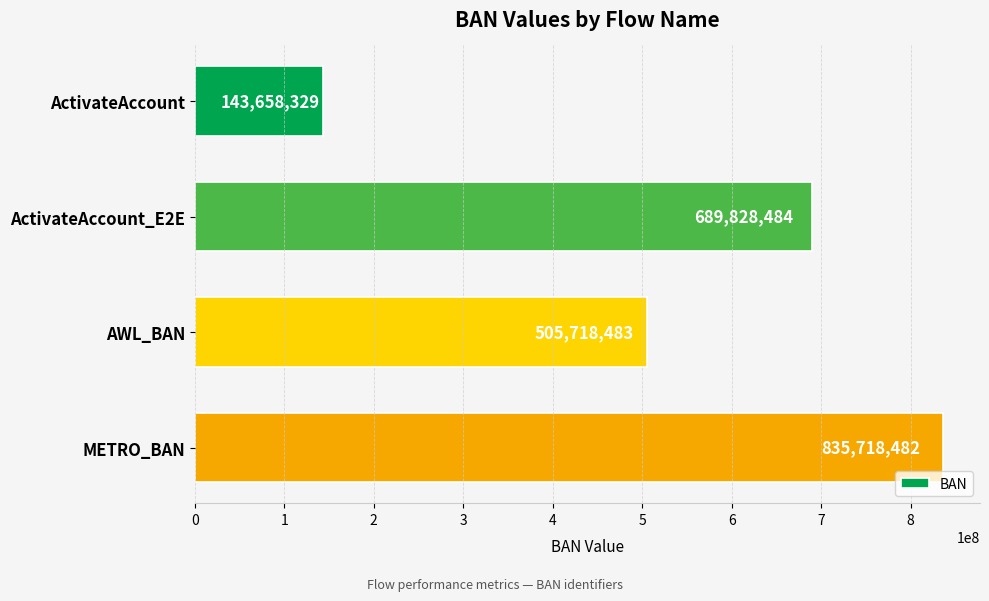

Count the values in the range 505718483 to 835718482.

3